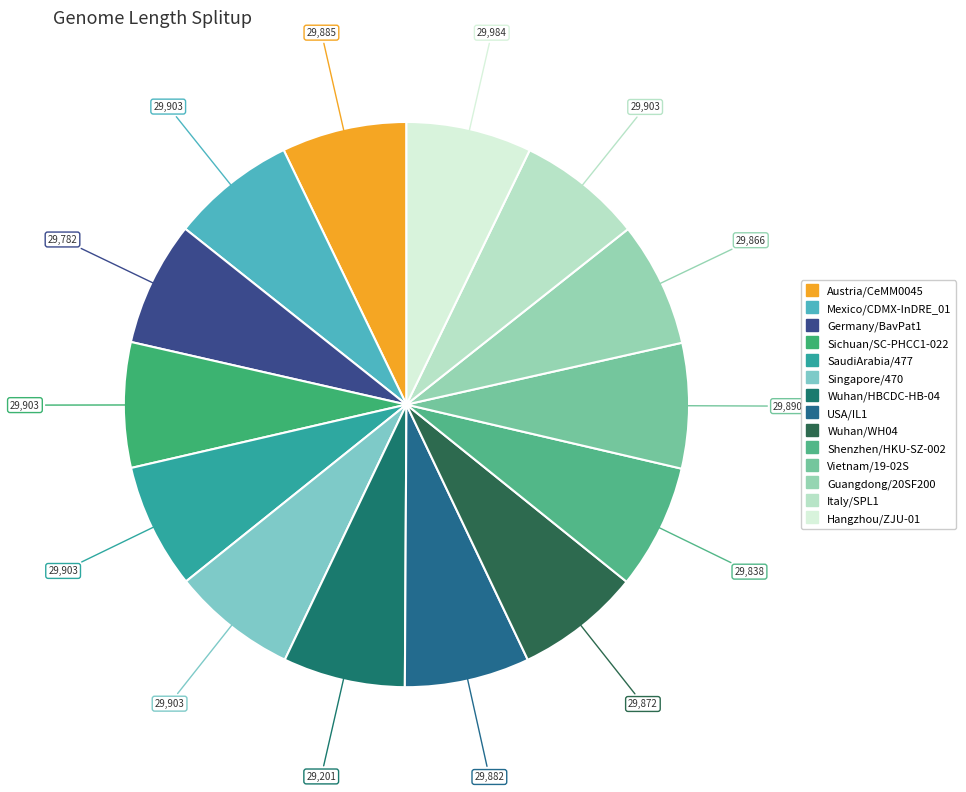

How many slices are in this pie chart?

14